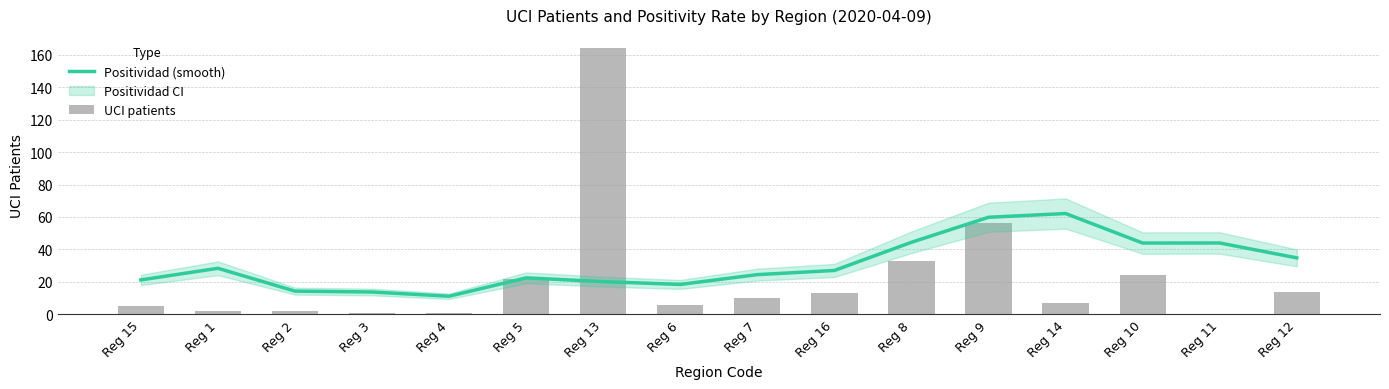

What is the maximum value shown in the chart?

164.0